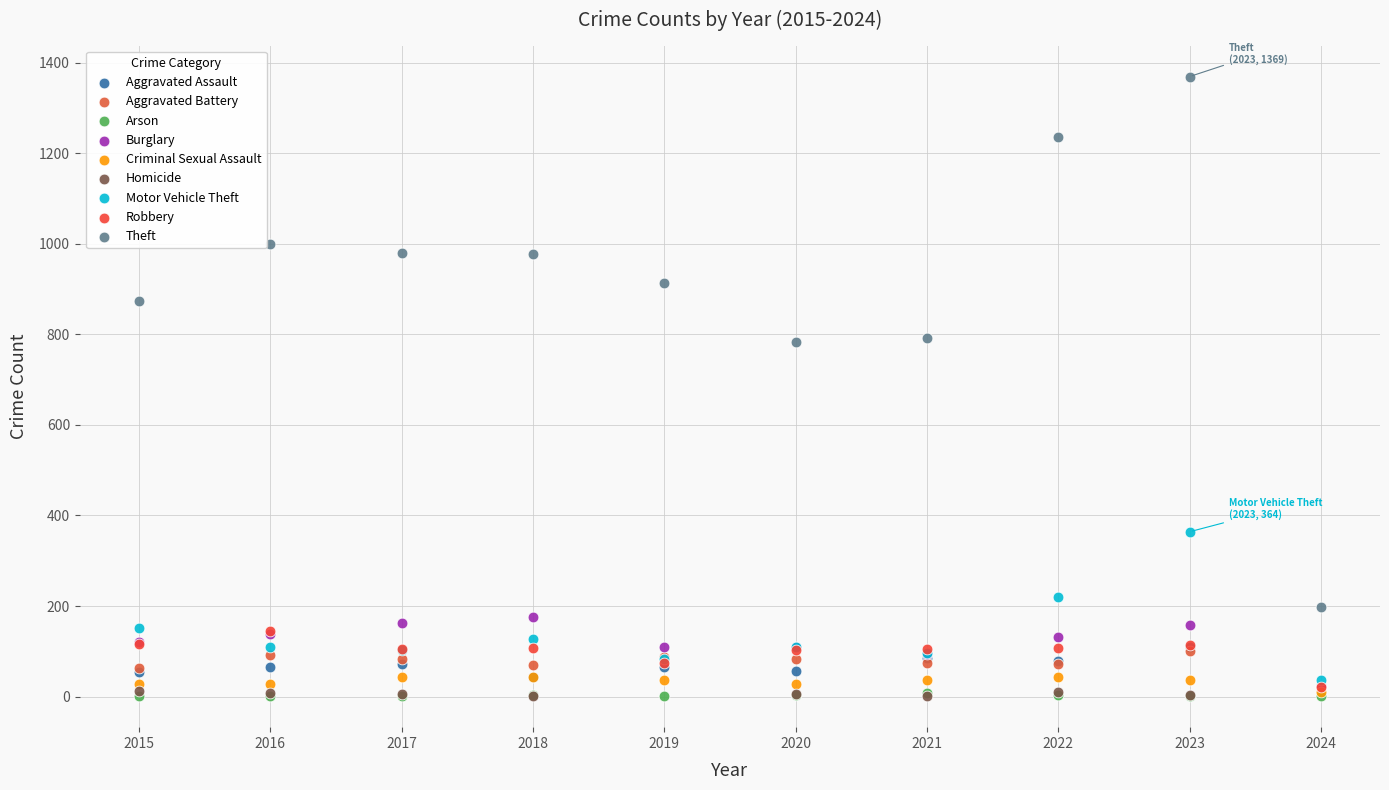

Which series reaches the maximum Y coordinate?

Theft